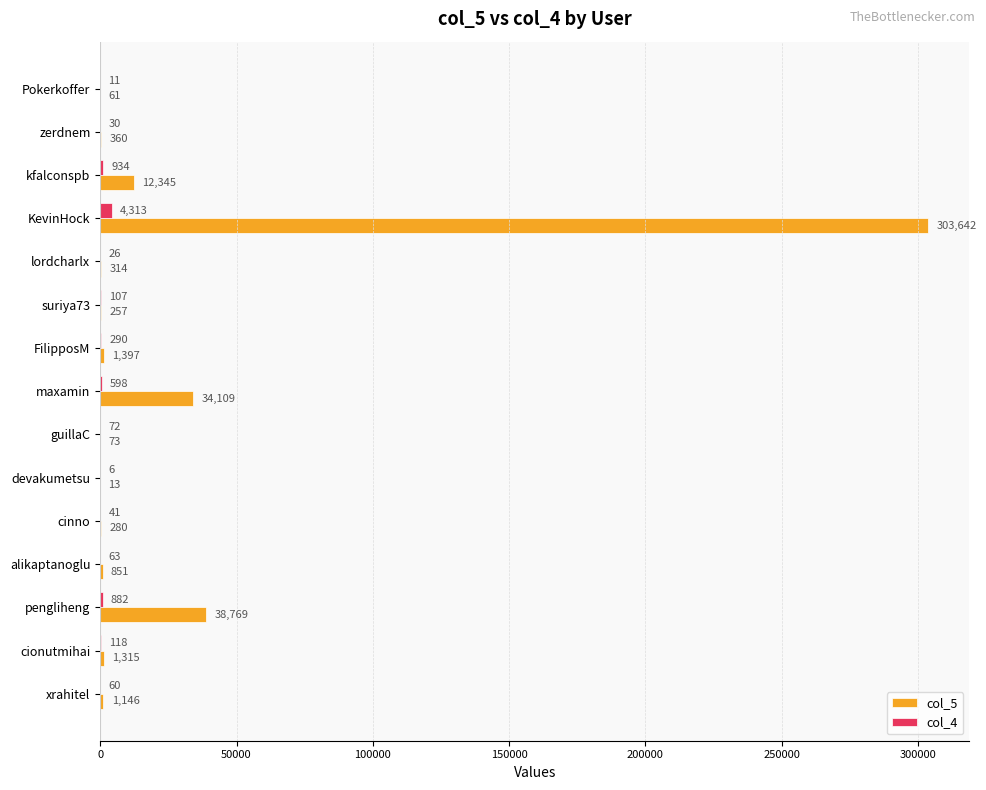

True or false: col_5 has a value of 16402 at pengliheng.

False